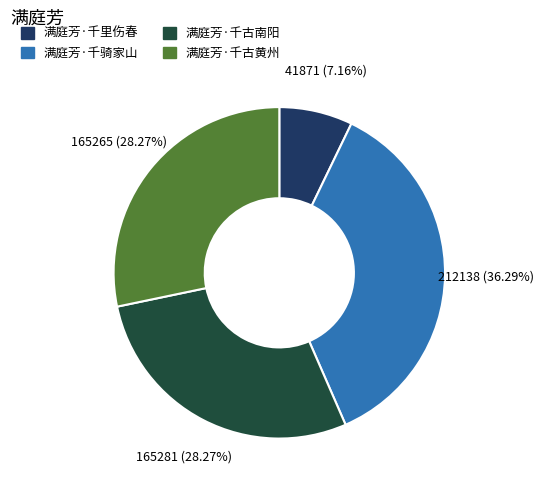

What percentage is the 满庭芳·千古黄州 slice, to the nearest percent?

28%